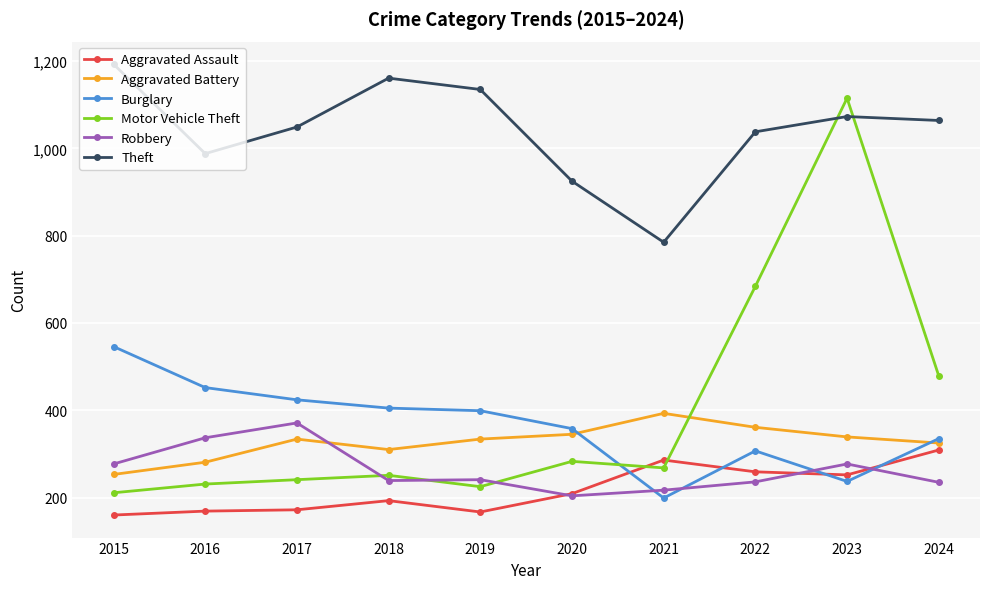

Which series changed the most between 2019 and 2023?

Motor Vehicle Theft